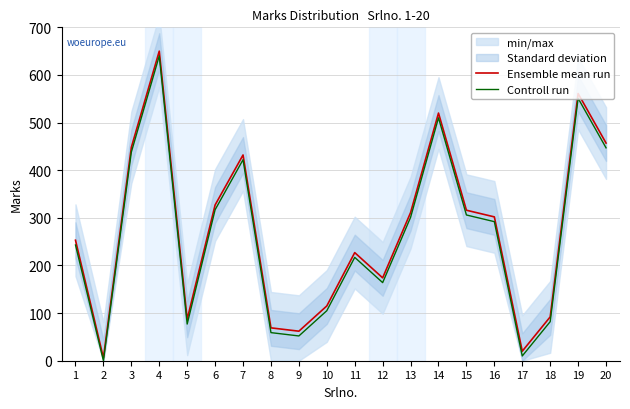

True or false: Ensemble mean run has more than 0 interior local peaks.

True